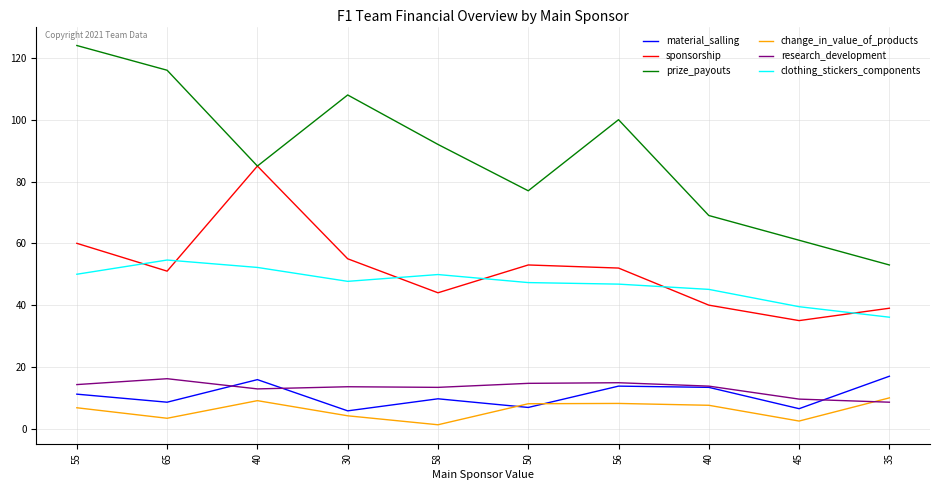

Is this an area chart (filled region under the line)?

No